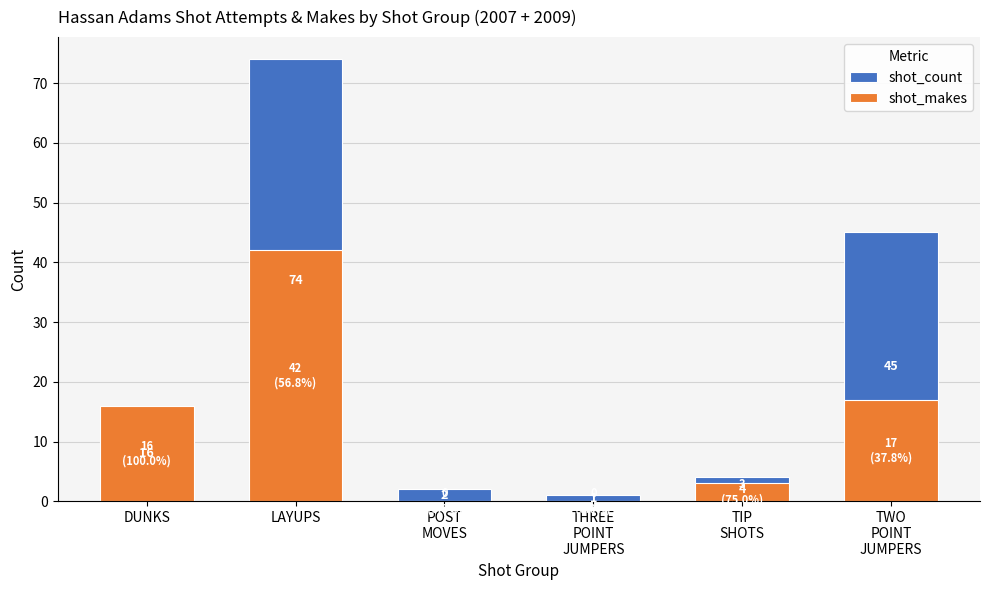

Reading left to right, what are all the values shown in this chart?

shot_count: DUNKS=16	LAYUPS=74	POST
MOVES=2	THREE
POINT
JUMPERS=1	TIP
SHOTS=4	TWO
POINT
JUMPERS=45
shot_makes: DUNKS=16	LAYUPS=42	POST
MOVES=0	THREE
POINT
JUMPERS=0	TIP
SHOTS=3	TWO
POINT
JUMPERS=17